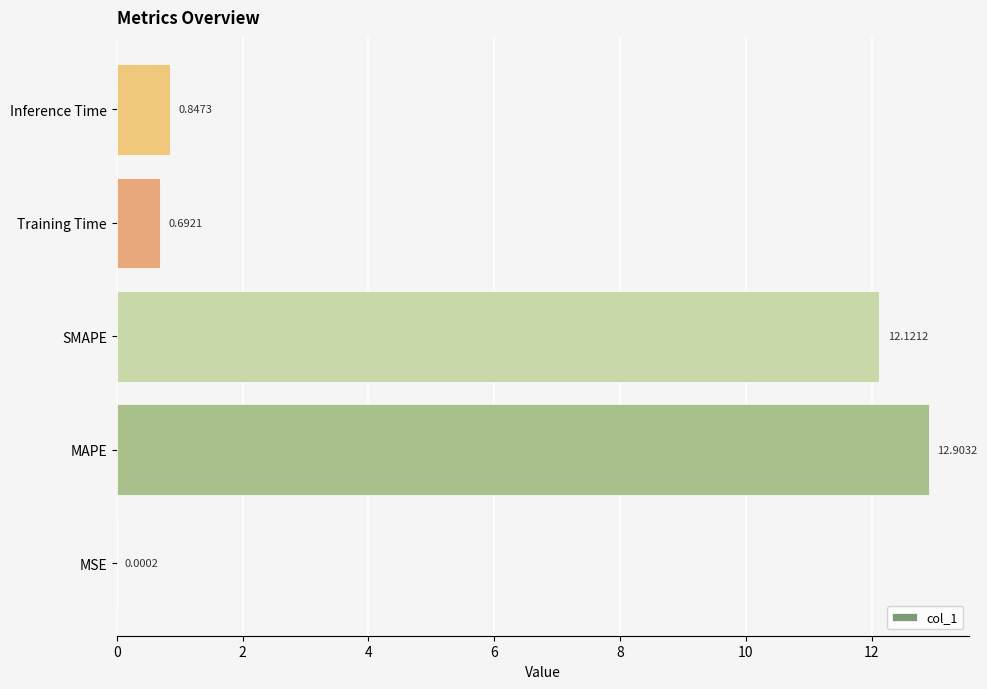

At which category does the chart reach its peak across all series?

MAPE